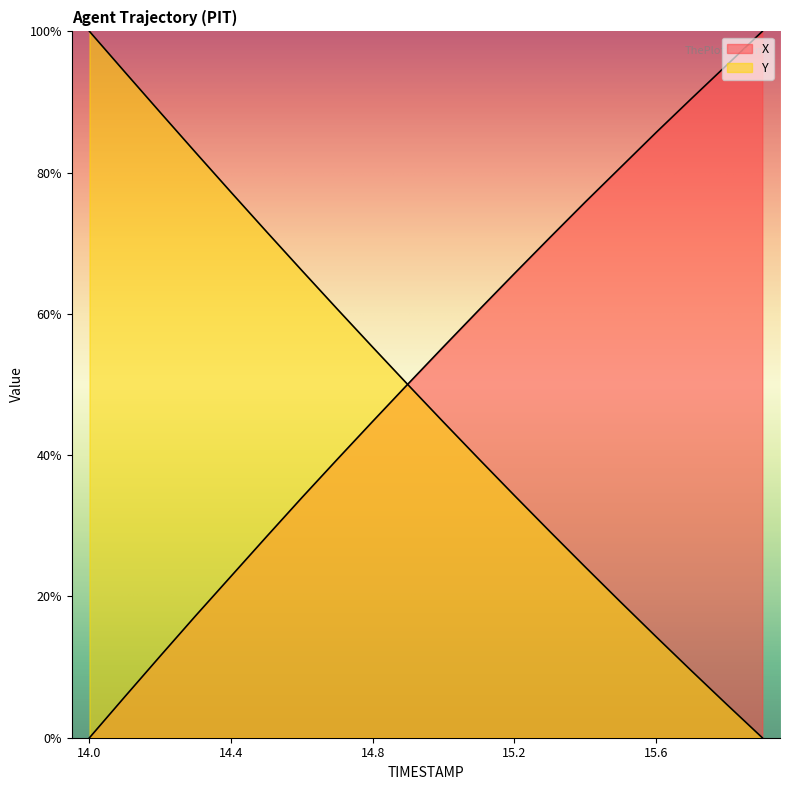

At which label is X closest to 50?

14.9